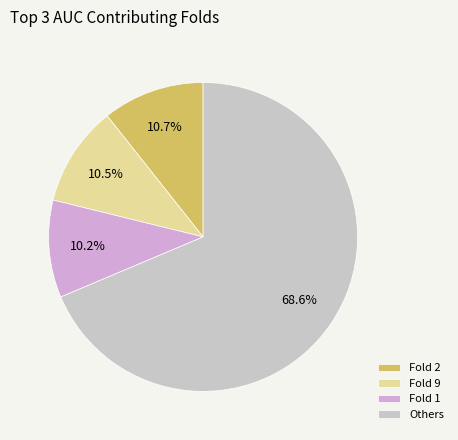

Is there a majority slice in this chart?

Yes